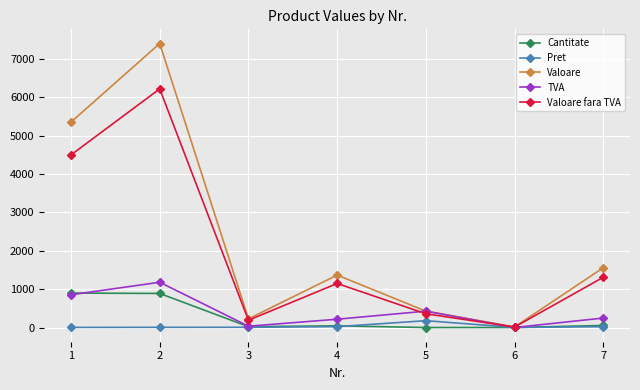

Read the TVA value at 3.

36.4